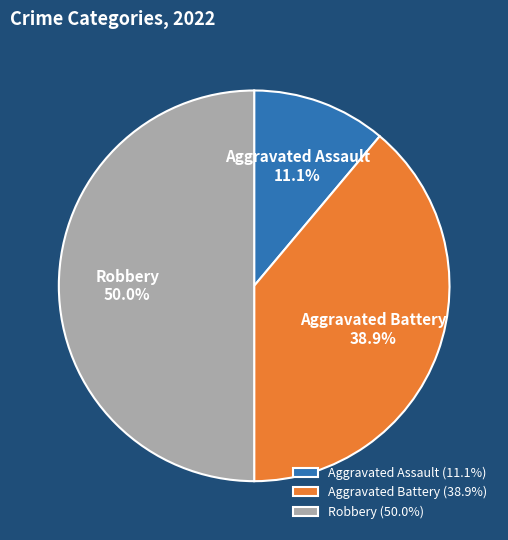

How many segments does this pie chart have?

3